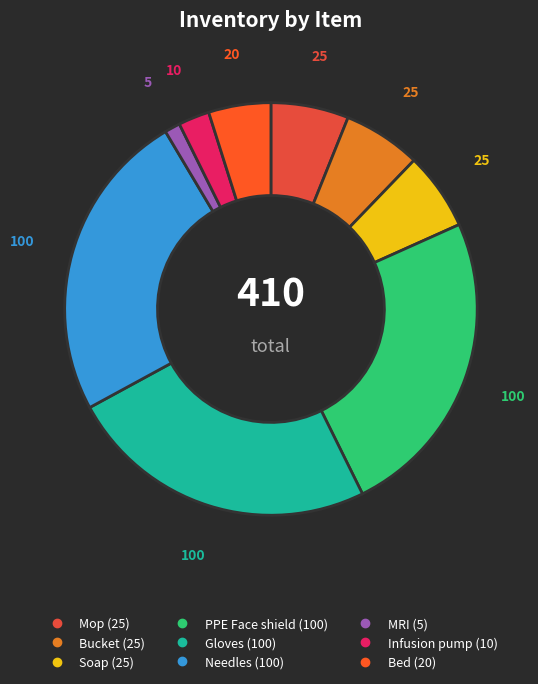

Count the number of slices in the pie.

9